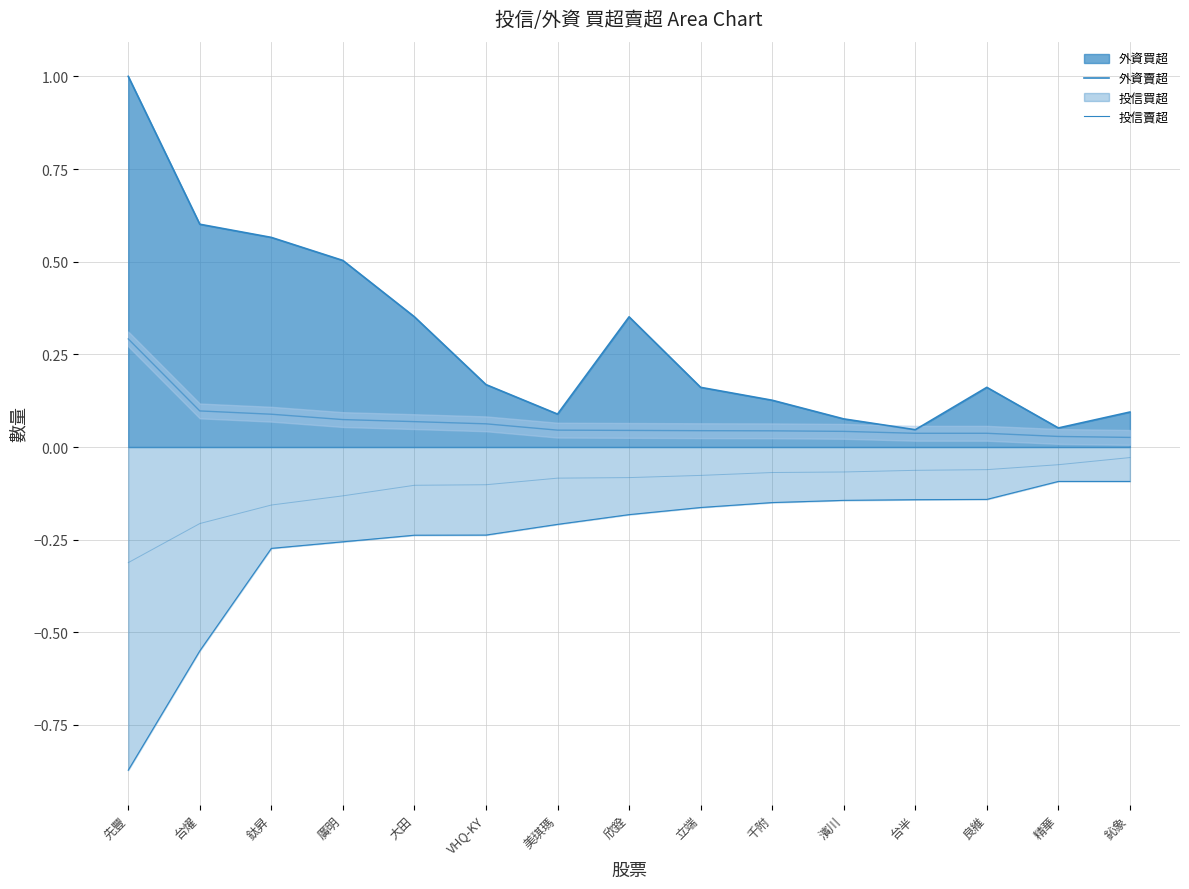

Rank the categories by value from lowest to highest.

先豐, 台燿, 鈦昇, 廣明, 大田, VHQ-KY, 美琪瑪, 欣銓, 立端, 千附, 濱川, 台半, 良維, 精華, 鈊象